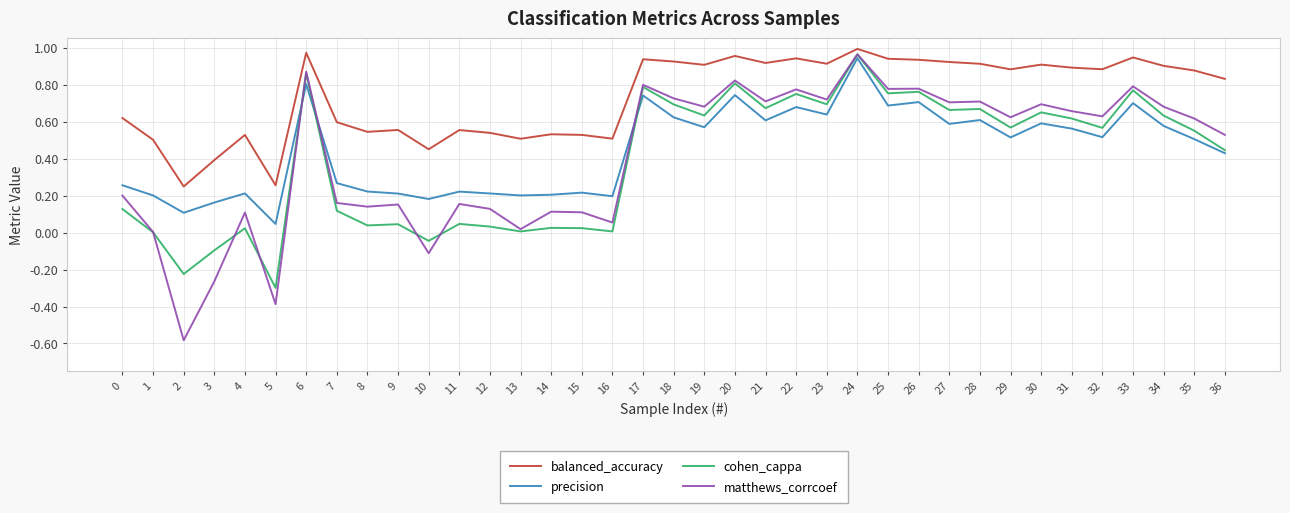

How many lines are shown in the chart?

4